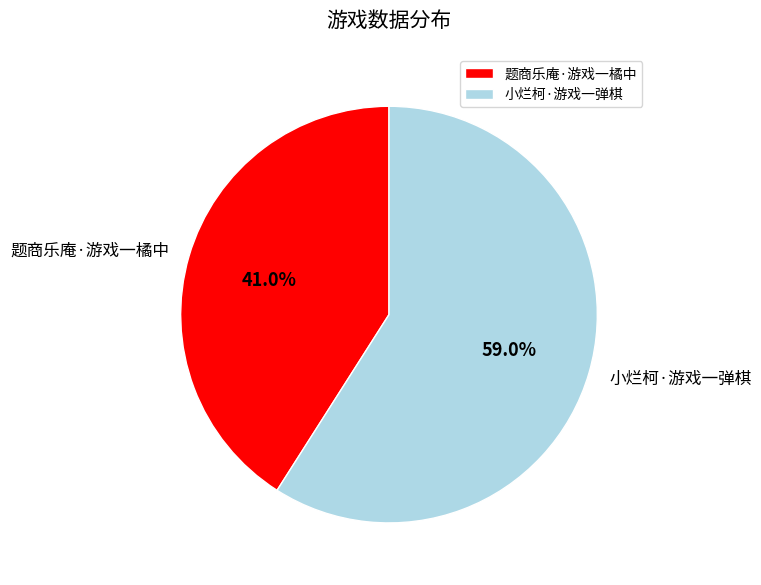

Is it true that 题商乐庵·游戏一橘中 is 47% of the pie?

False